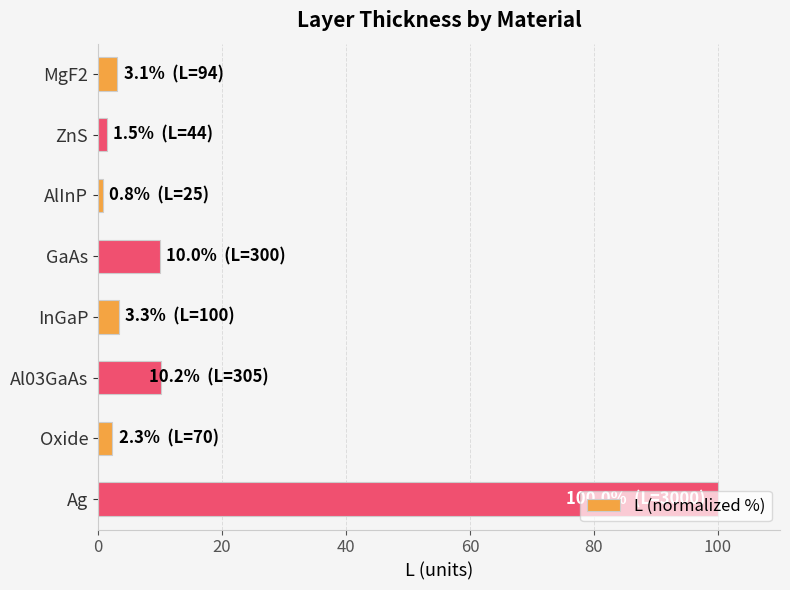

Between Al03GaAs and InGaP, which is larger?

Al03GaAs